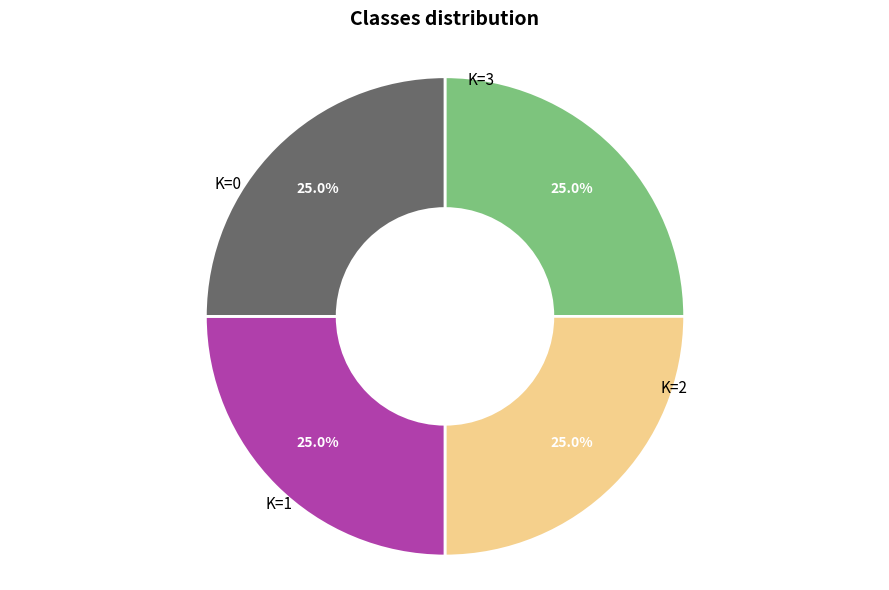

Is there any slice that represents more than half of the pie?

No